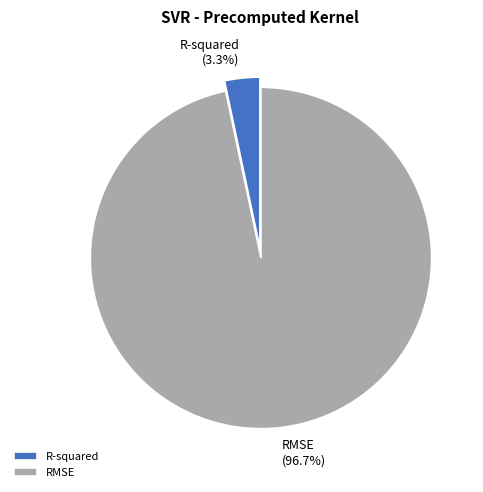

To the nearest percent, what is the difference between the largest and smallest slice percentages?

93%